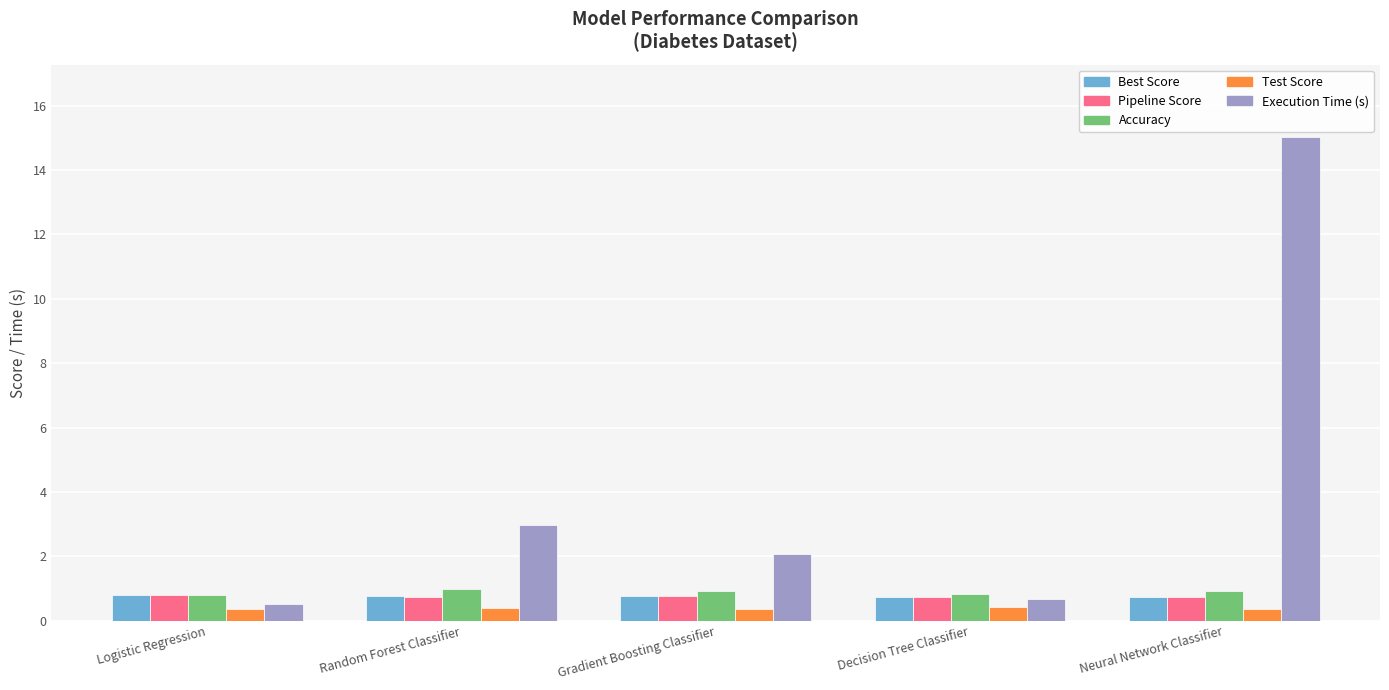

How many bars are there in total?

25